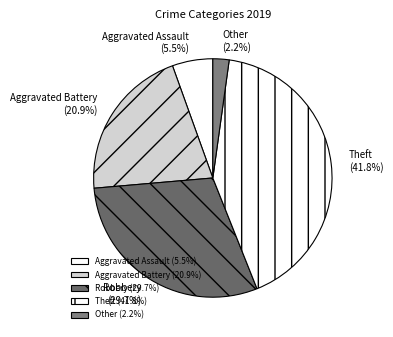

What percentage do Robbery and Aggravated Battery together represent?

50.5%